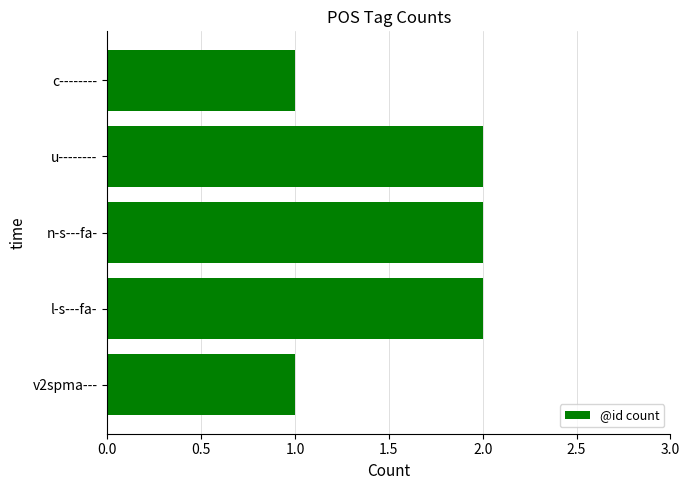

What is the sum of all values?

8